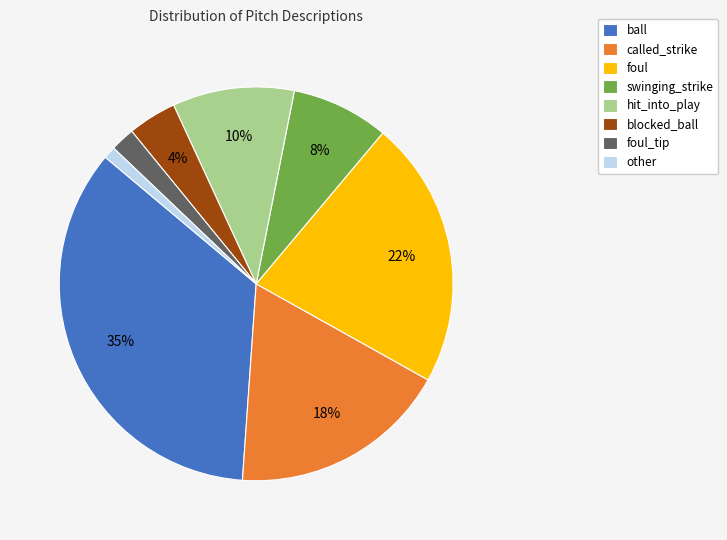

Approximately how many times larger is the value at swinging_strike compared to foul_tip?

4.0